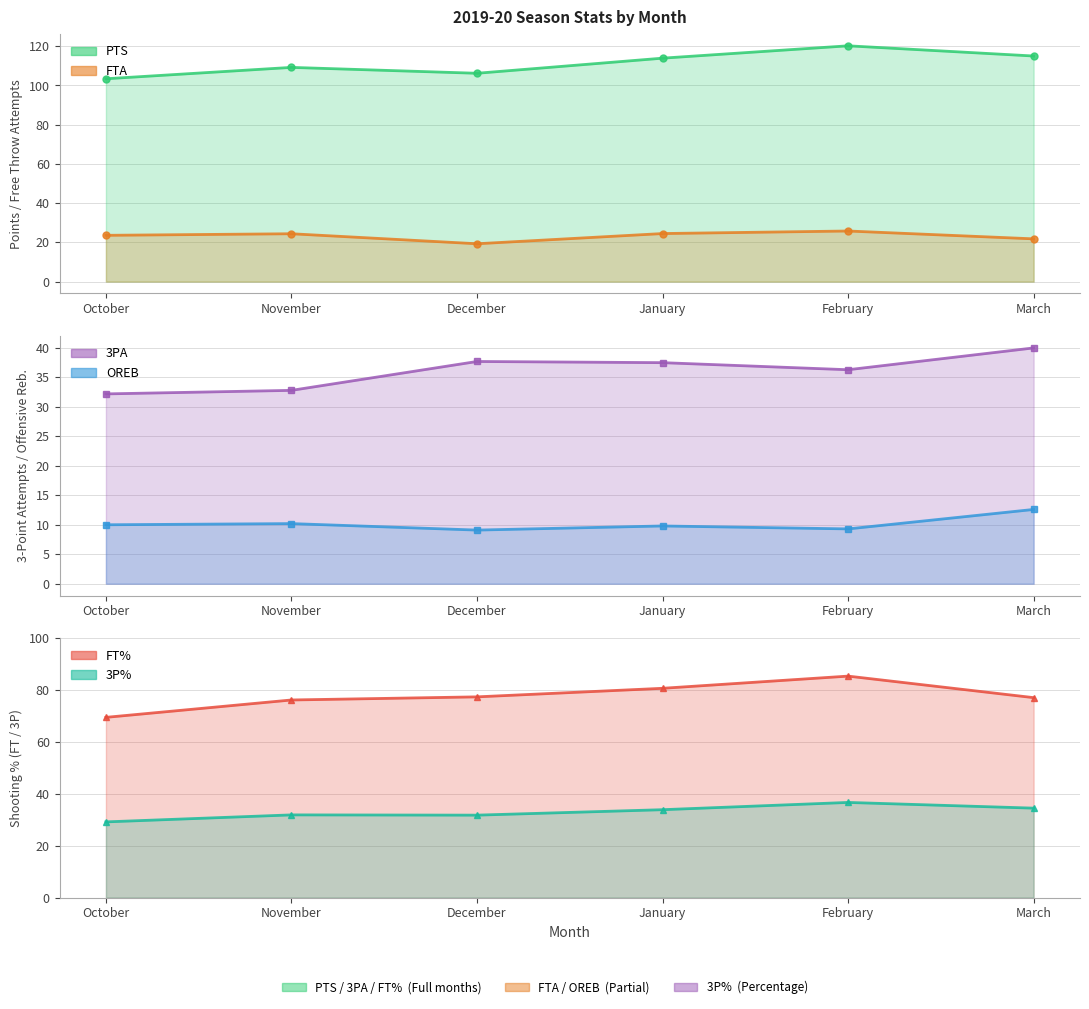

Which series has the largest total across all categories?

PTS